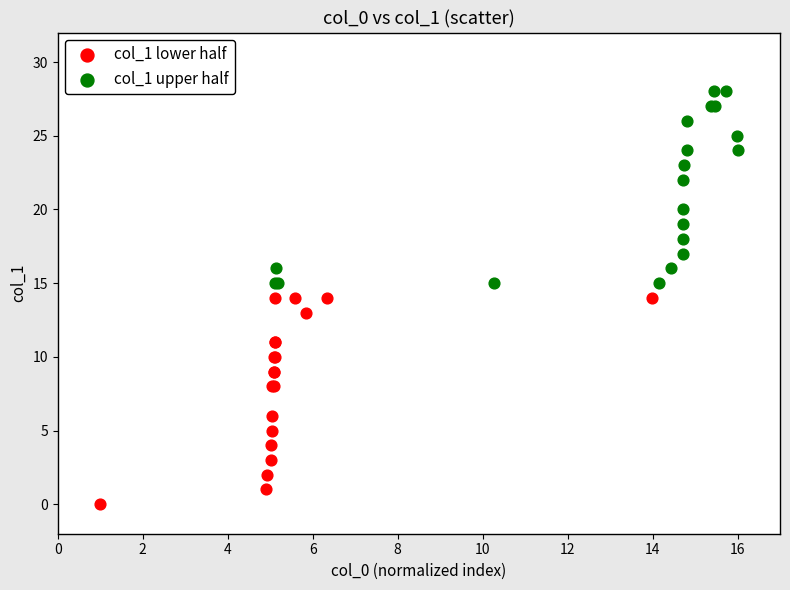

Which series reaches the minimum Y coordinate?

col_1 lower half